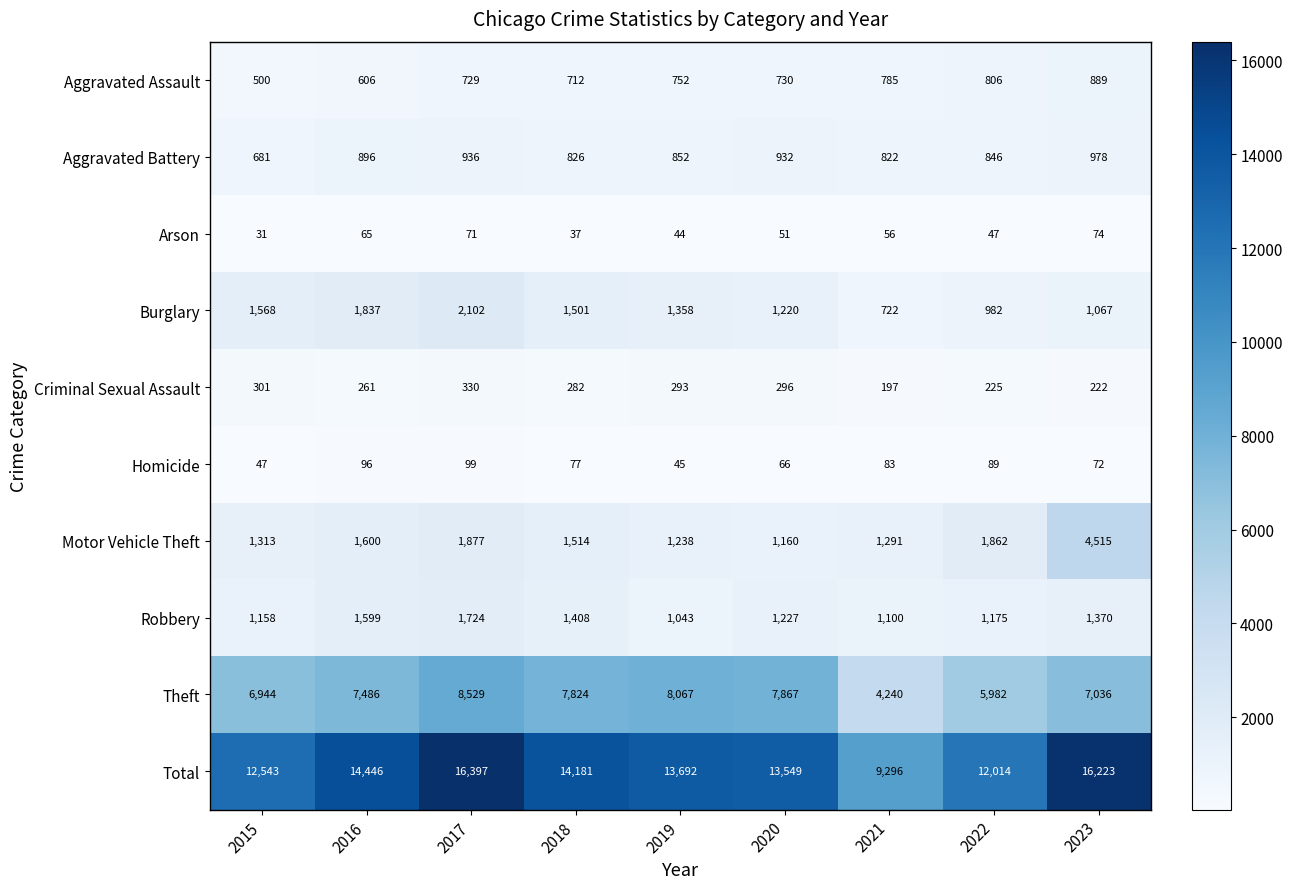

Which series has the largest total across all categories?

Total